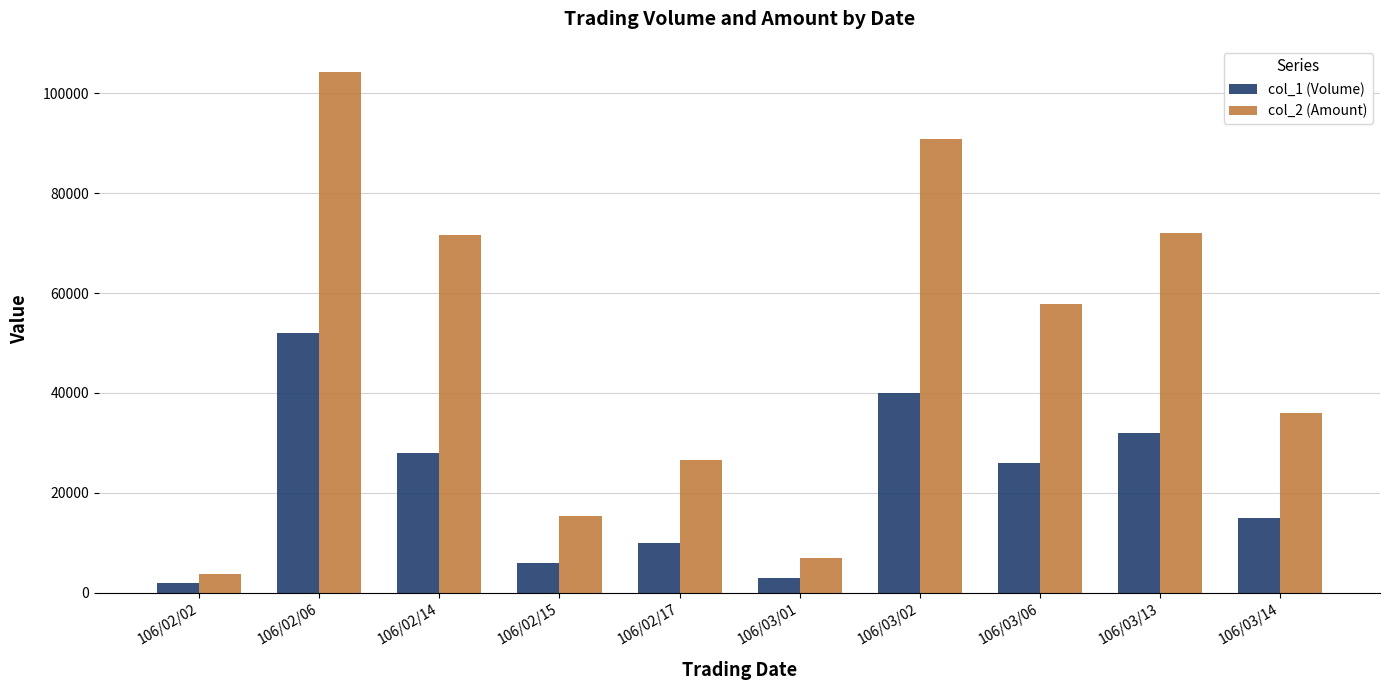

What is the value of the col_2 (Amount) bar at the 2nd from the left?

104320